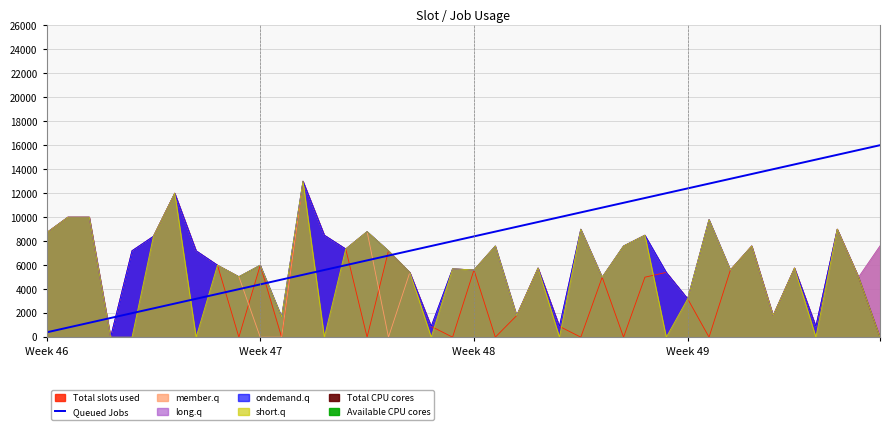

What is the approximate value at 13?

5600